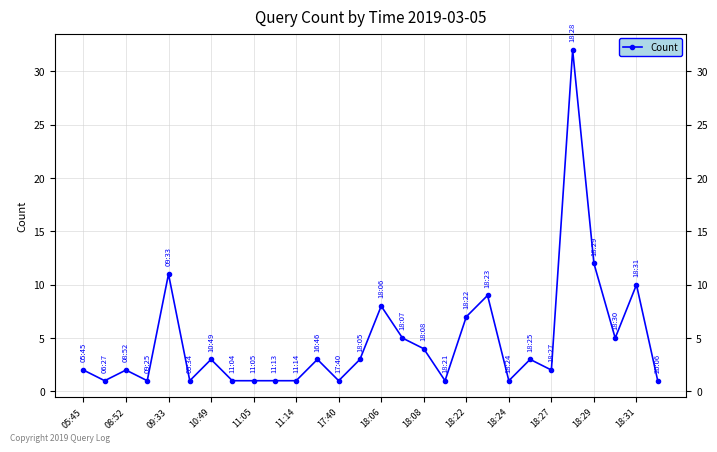

Count the number of data series in this chart.

1